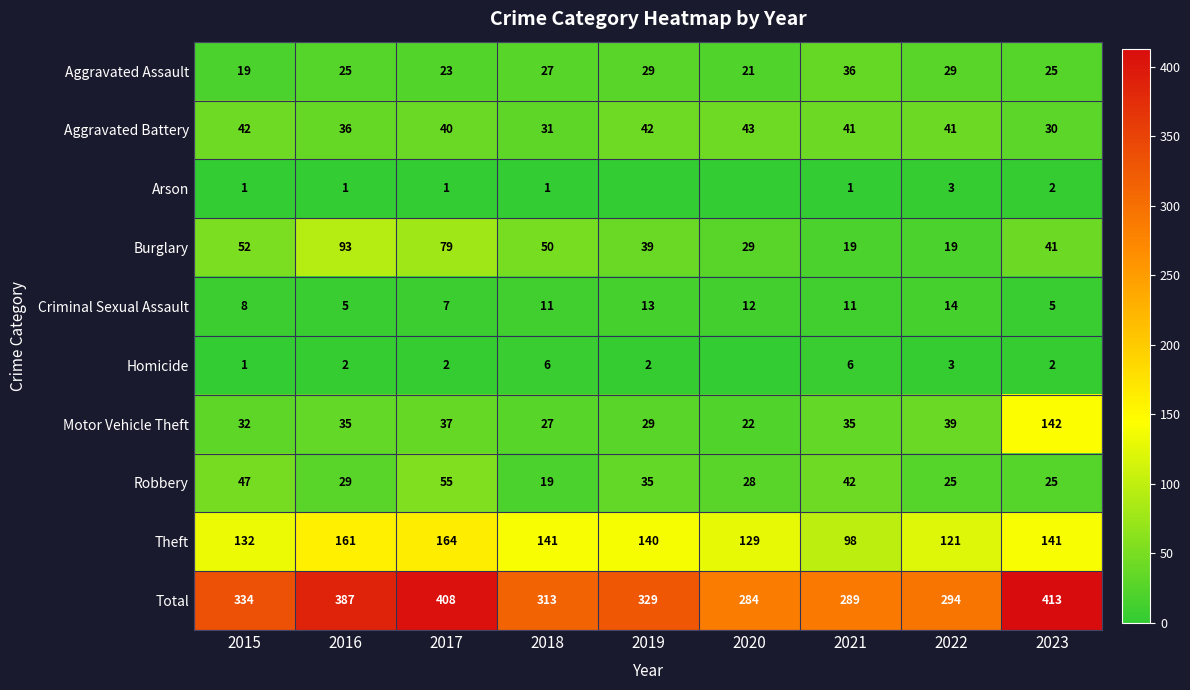

Count the number of categories in the chart.

9